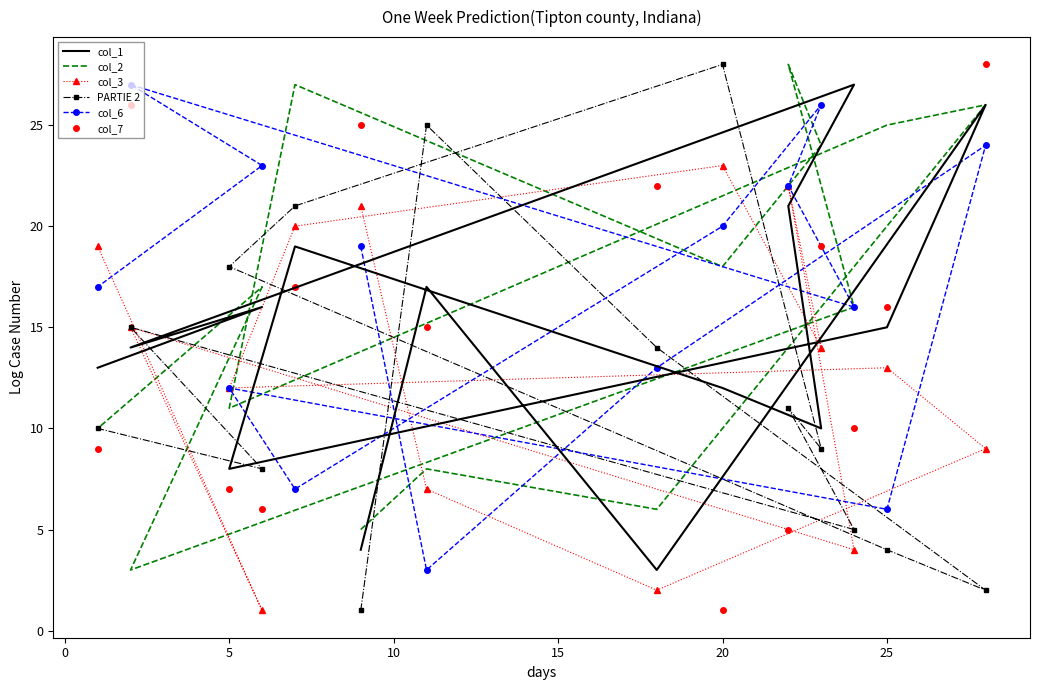

How many times do col_3 and col_1 cross each other?

6